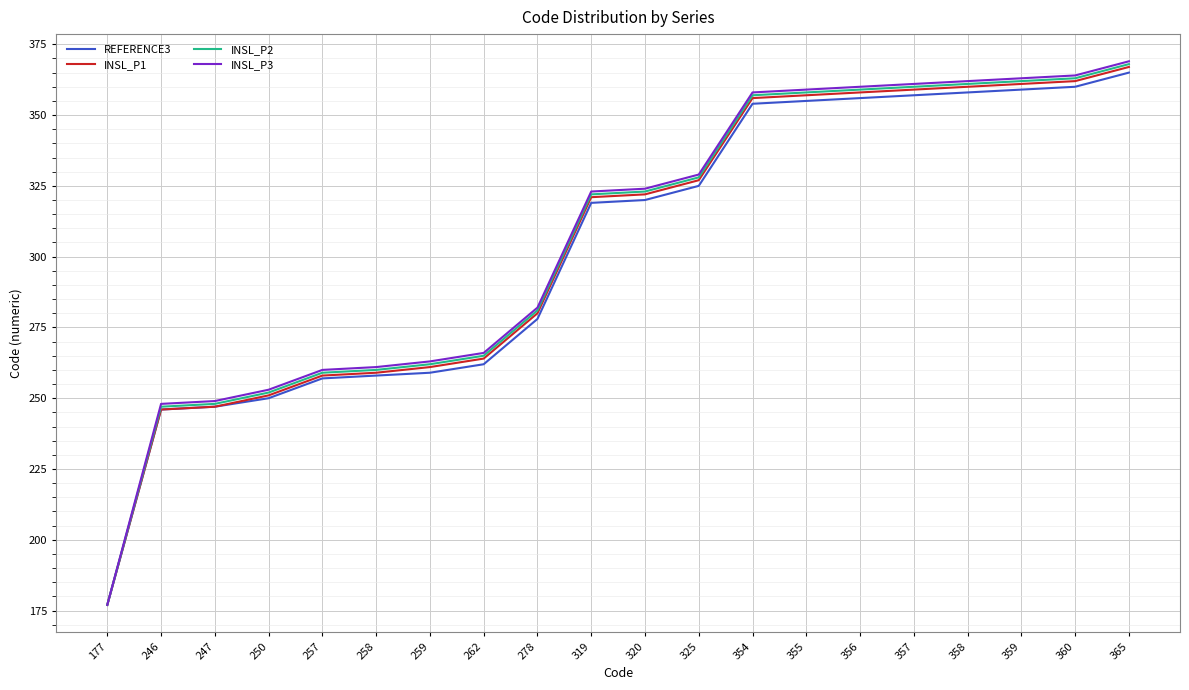

Is it true that INSL_P2 equals 357 at 354?

True